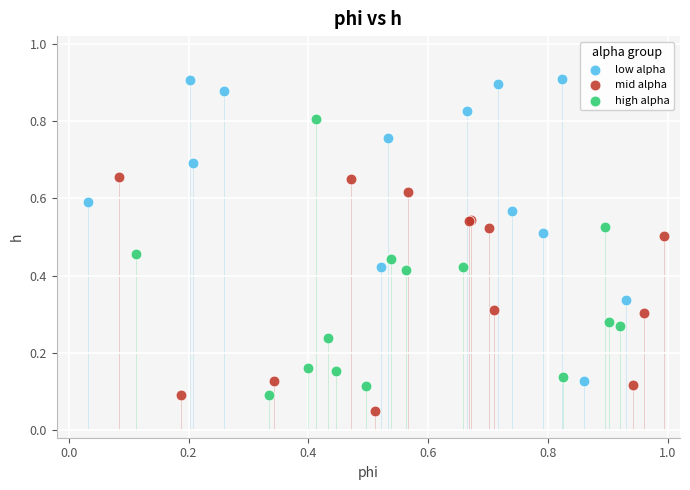

Which series contains the lowest Y value?

mid alpha